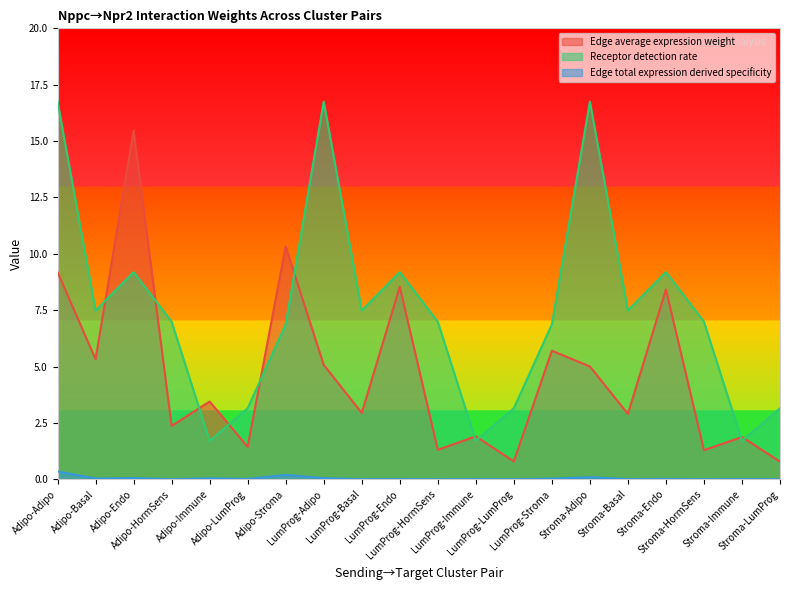

True or false: Edge average expression weight and Edge total expression derived specificity cross at least once.

False